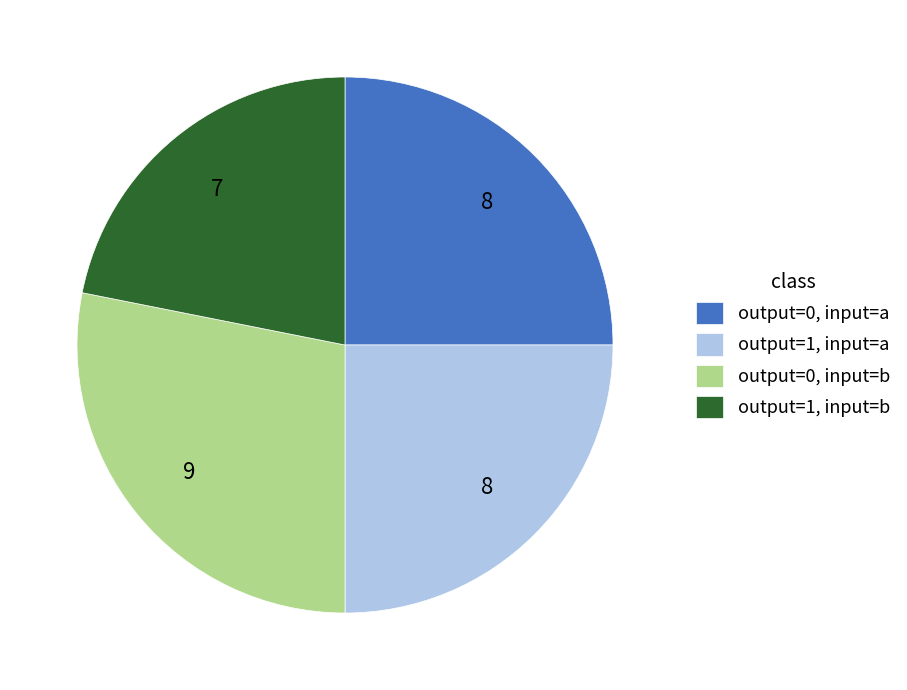

Is the sum of output=0, input=a and output=0, input=b greater than half?

Yes